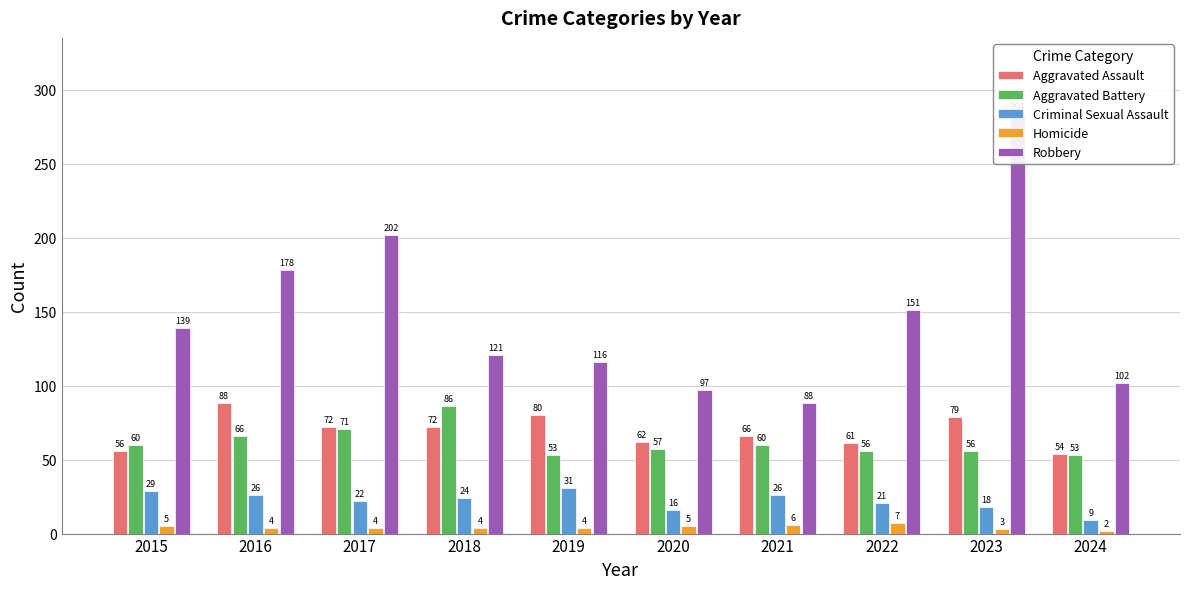

Between 2019 and 2015, which is larger?

2019